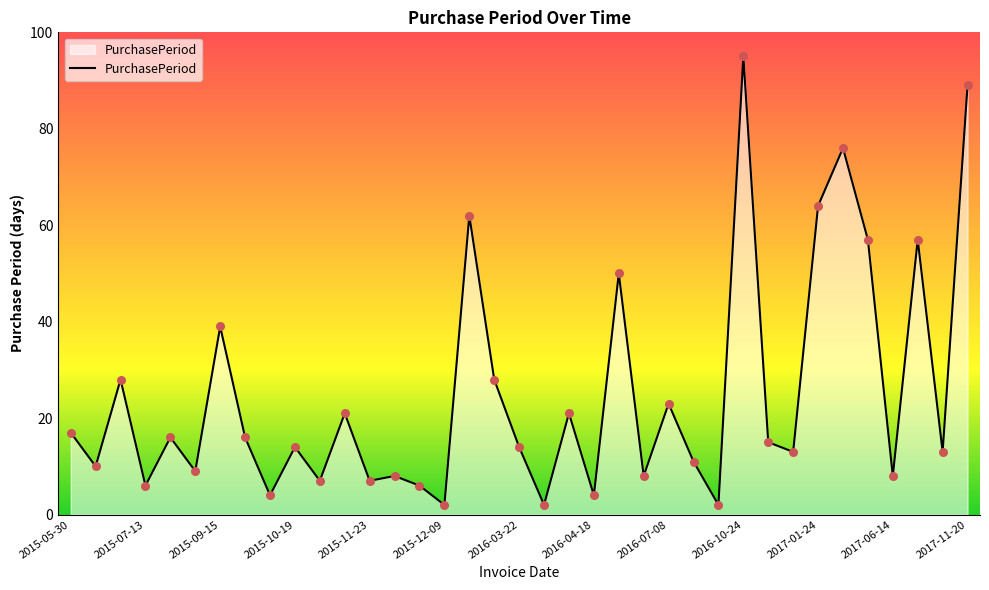

What is the maximum value shown in the chart?

95